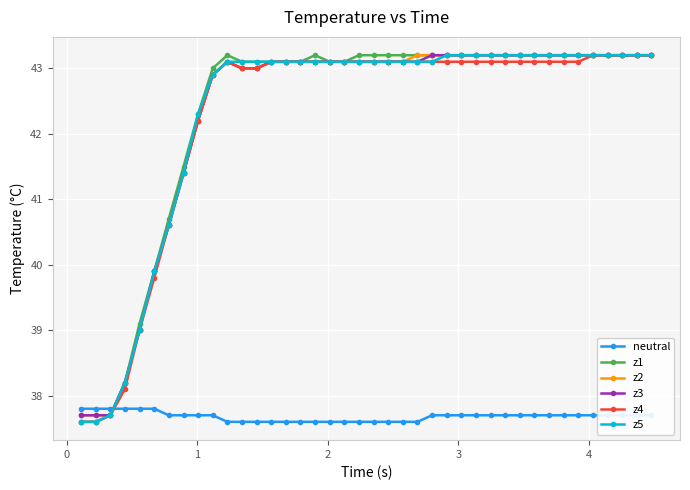

At how many categories does at least one series exceed 37?

40